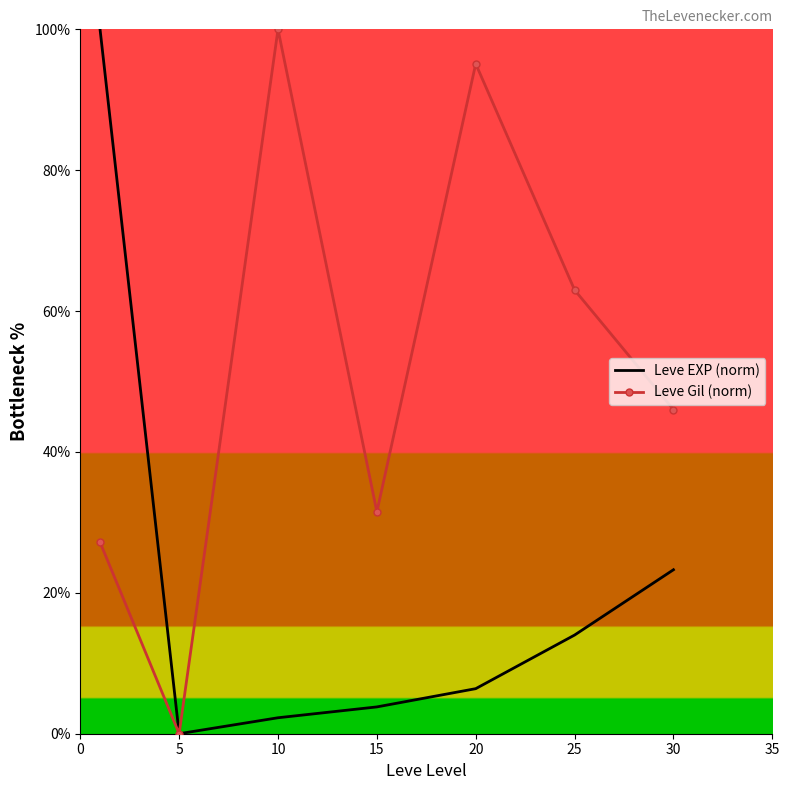

True or false: Leve EXP (norm) has more than 0 points higher than both neighbors.

False